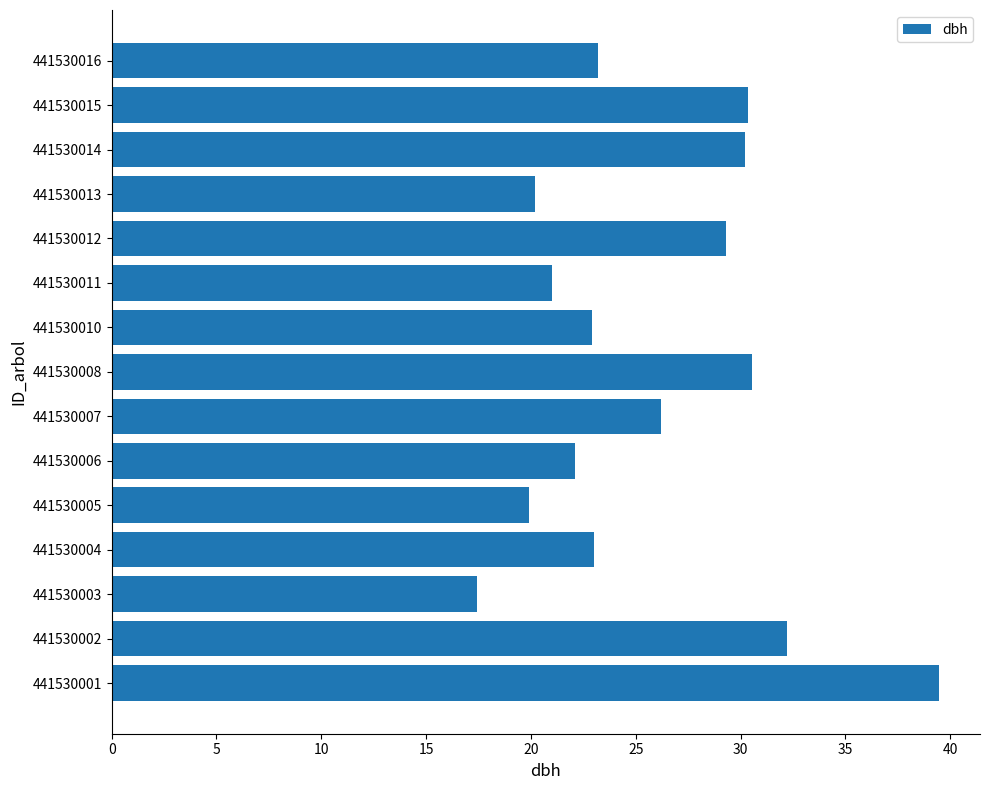

How many categories are shown in the chart?

15